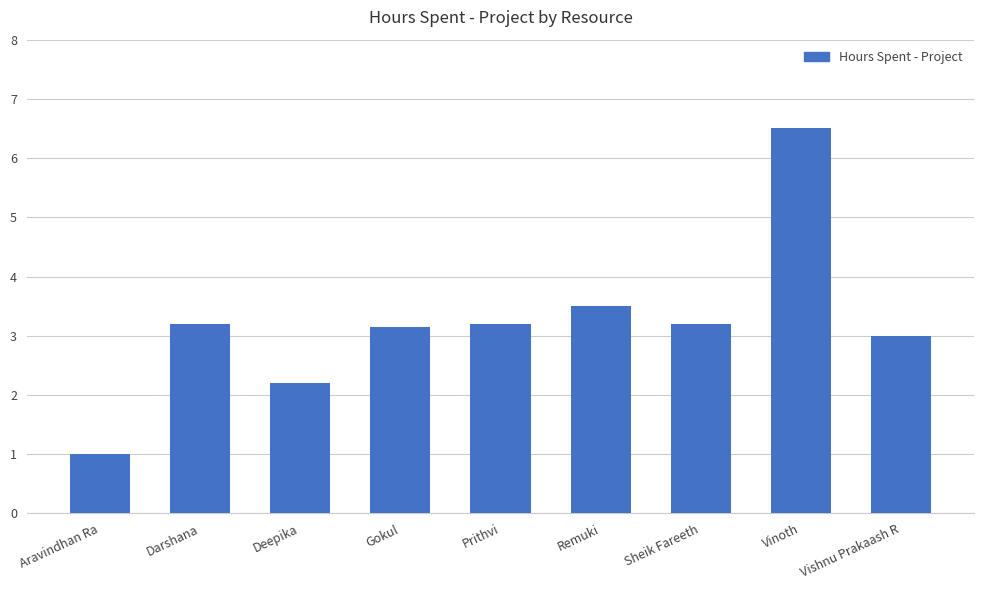

What is the label of the 8th bar from the left?

Vinoth